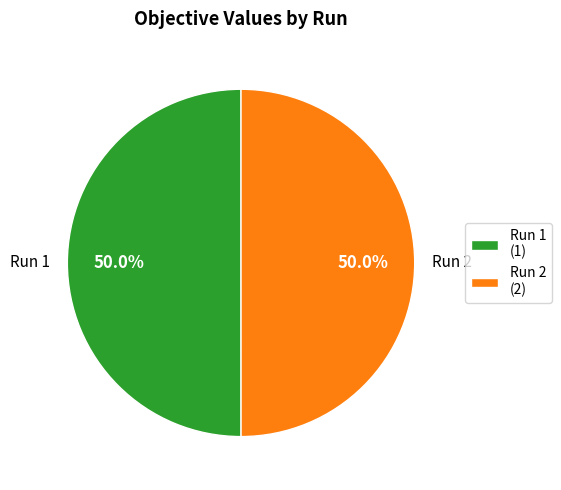

Do Run 1 and Run 2 together represent more than half of the pie?

Yes